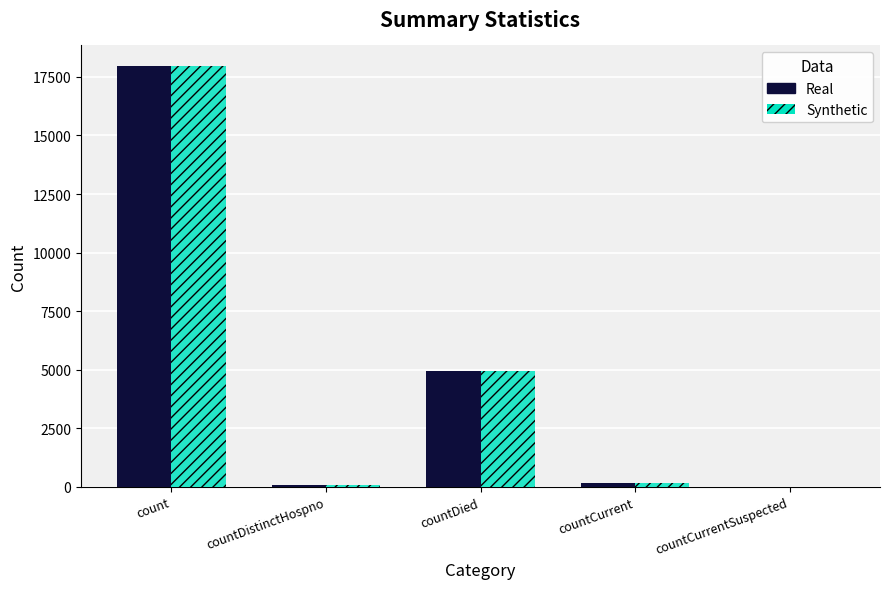

At which category is the sum across all series the highest?

count